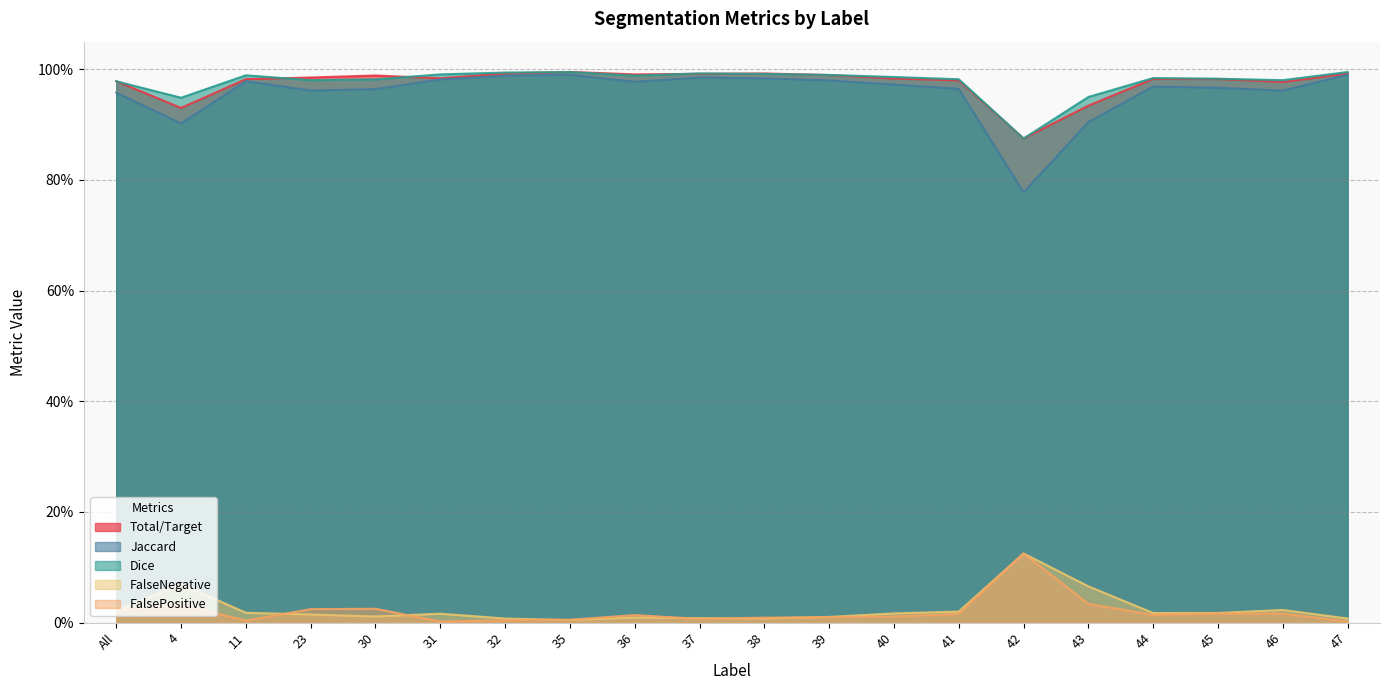

What is the label of the 2nd point from the right?

46